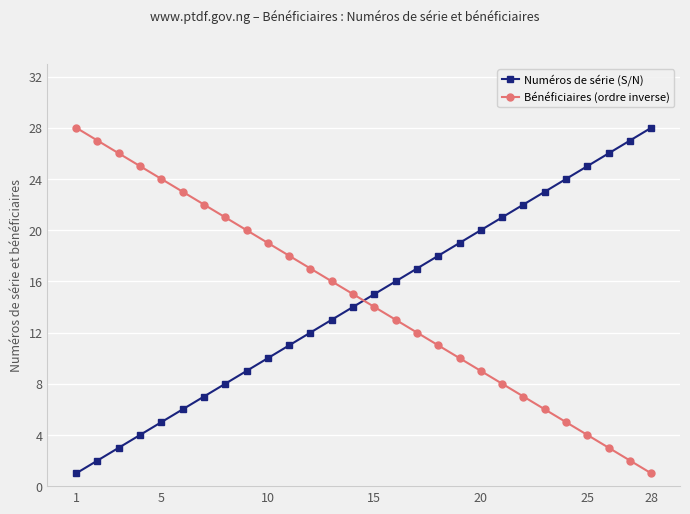

What is the maximum value for Bénéficiaires (ordre inverse)?

28